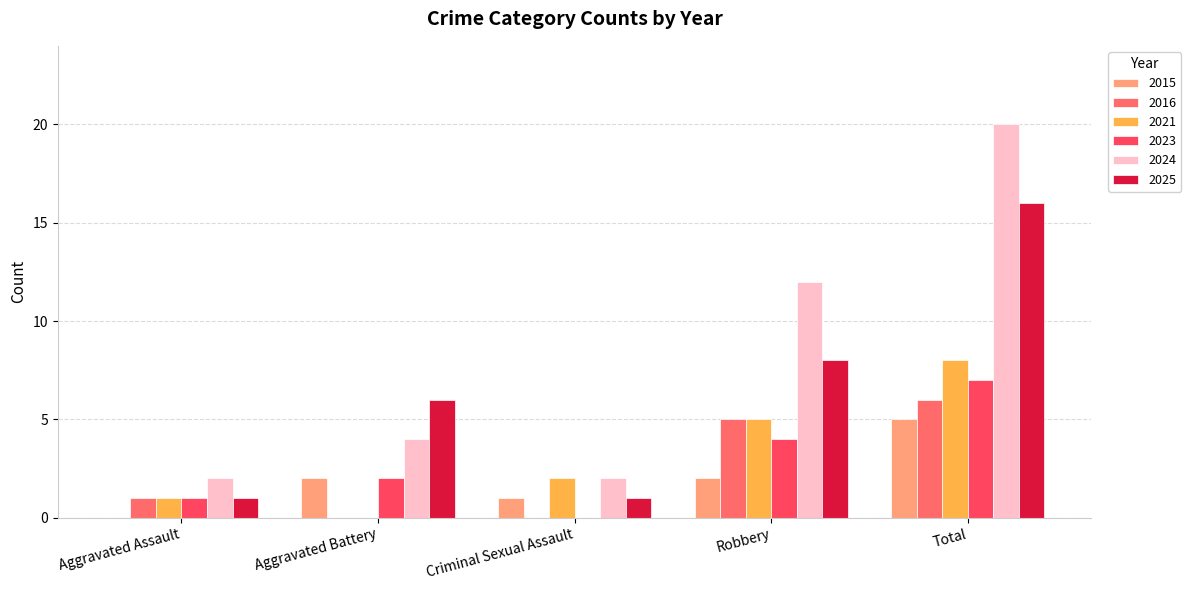

The 2023 series shows 6 at Robbery. True or false?

False